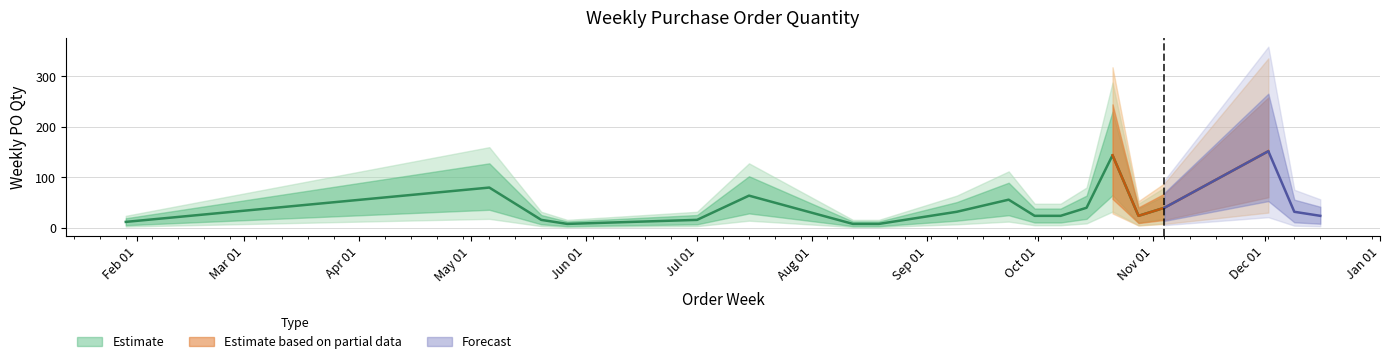

How many interior local peaks (higher than both neighbors) does the data have?

5